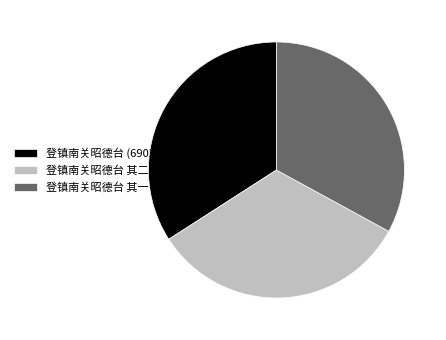

Is there any slice that represents more than half of the pie?

No